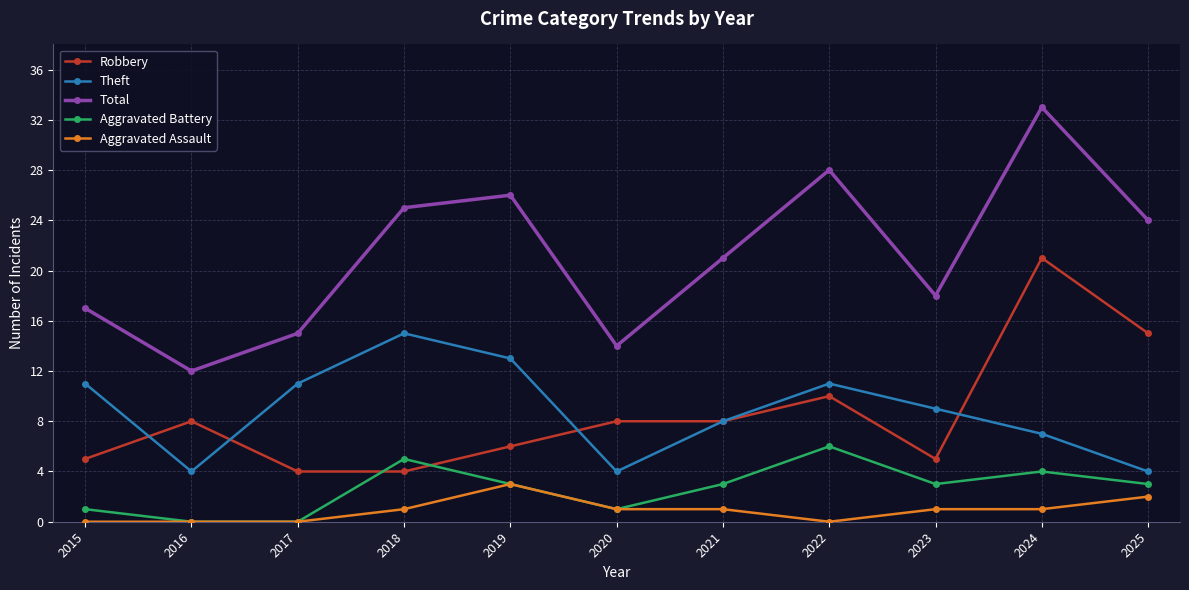

Reading left to right, extract all data points from this chart.

Robbery: 5	8	4	4	6	8	8	10	5	21	15
Theft: 11	4	11	15	13	4	8	11	9	7	4
Total: 17	12	15	25	26	14	21	28	18	33	24
Aggravated Battery: 1	0	0	5	3	1	3	6	3	4	3
Aggravated Assault: 0	0	0	1	3	1	1	0	1	1	2